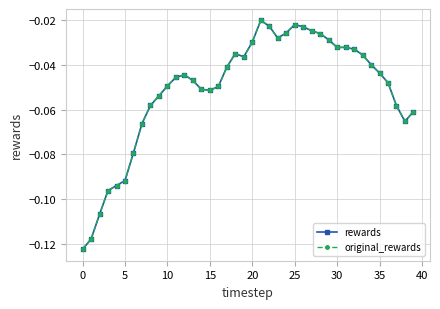

Is this an area chart (filled region under the line)?

No